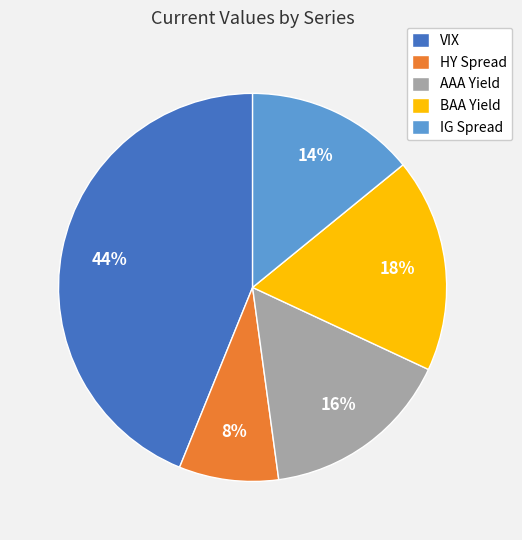

How many slices are in this pie chart?

5